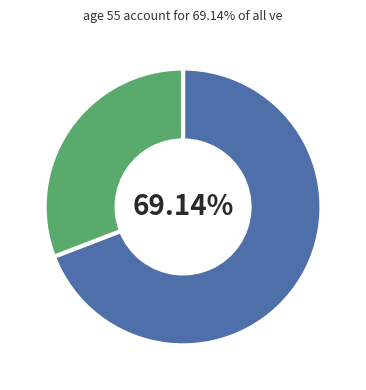

Is there any slice that represents more than half of the pie?

Yes